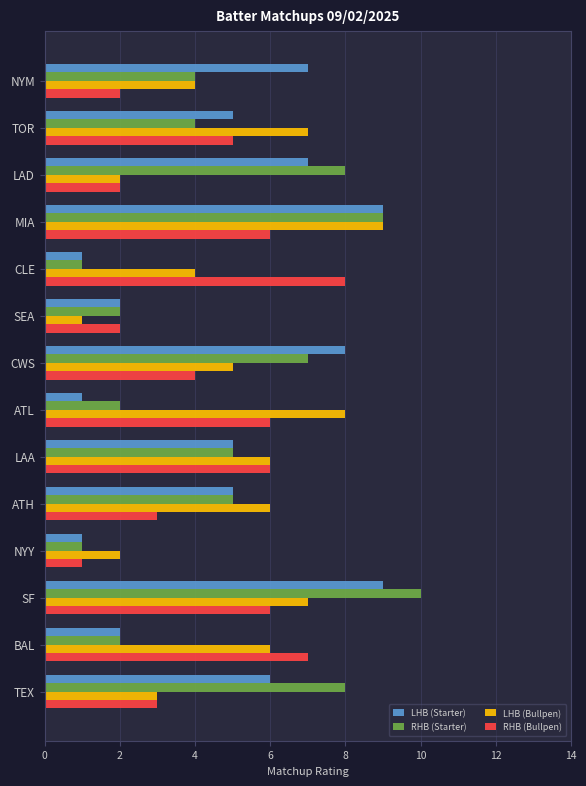

What is the spread (max minus min) of values at ATH?

3